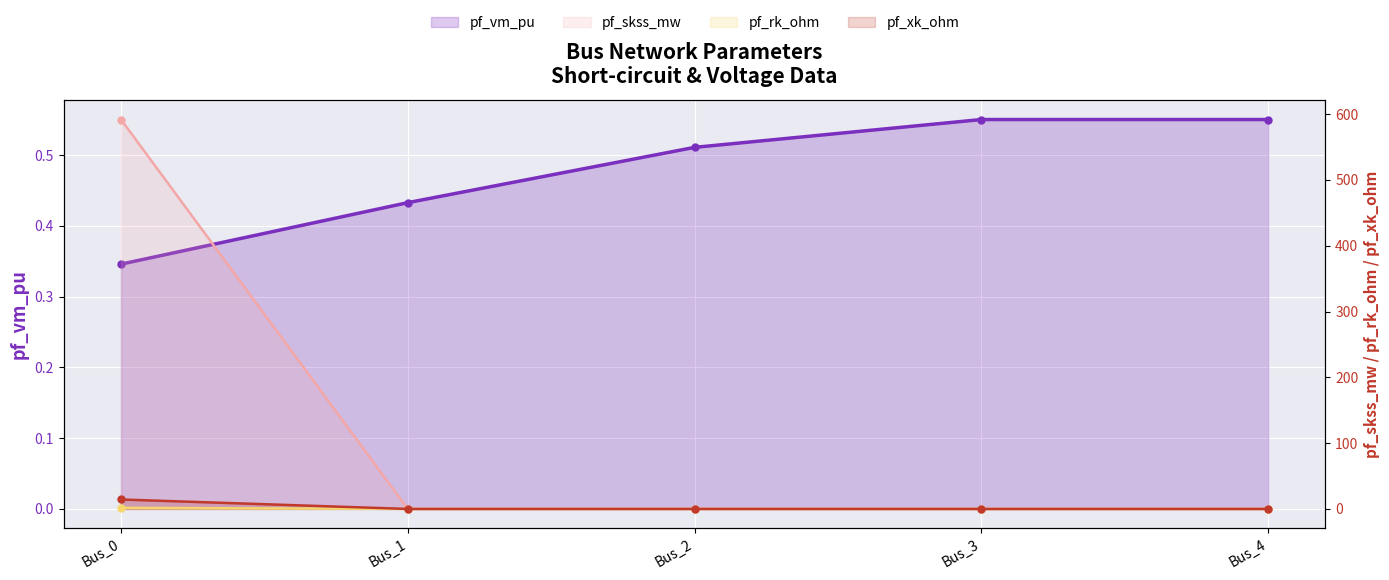

What is the value of the pf_vm_pu point at the 2nd from the left?

0.4